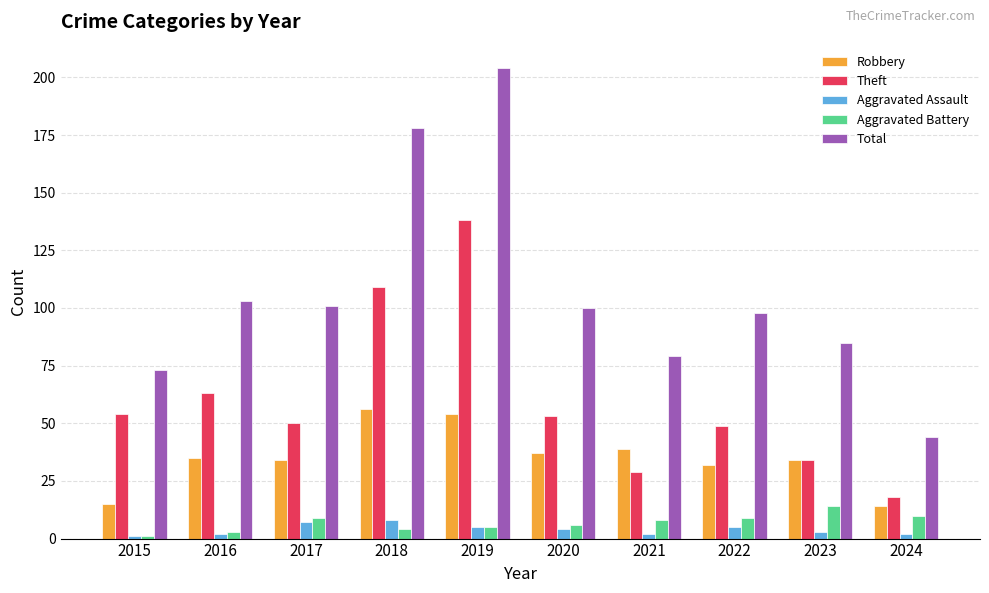

The value of Aggravated Assault at 2018 is 8. True or false?

True